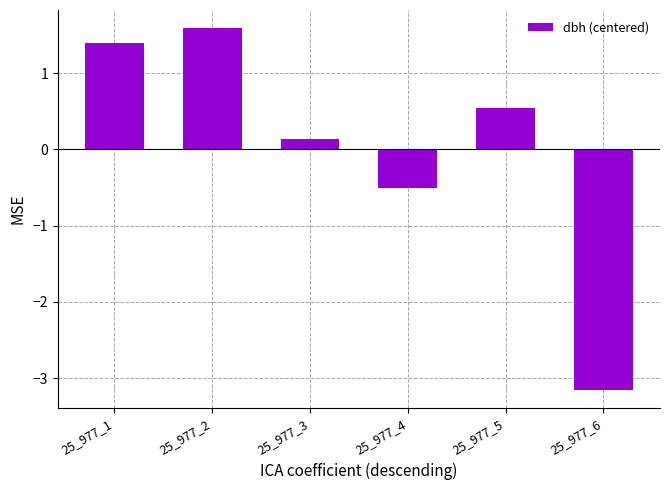

True or false: the data shows 0.1 at 25_977_3.

True